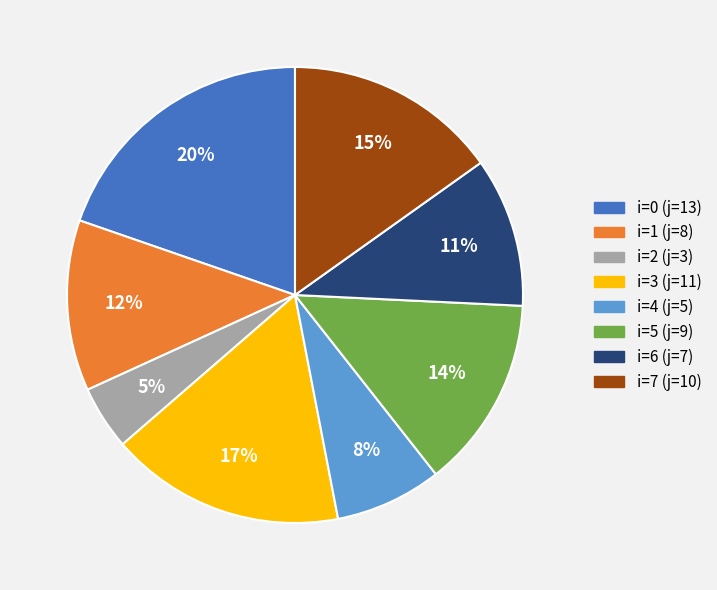

Is there a majority slice in this chart?

No